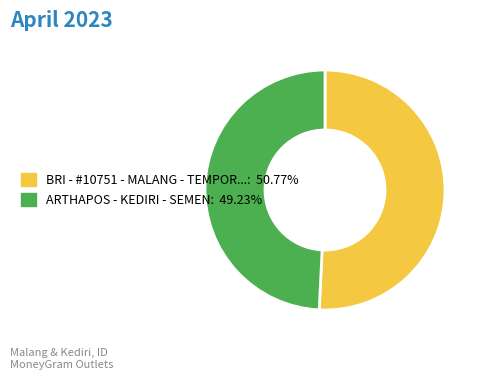

Does any single category account for the majority?

Yes